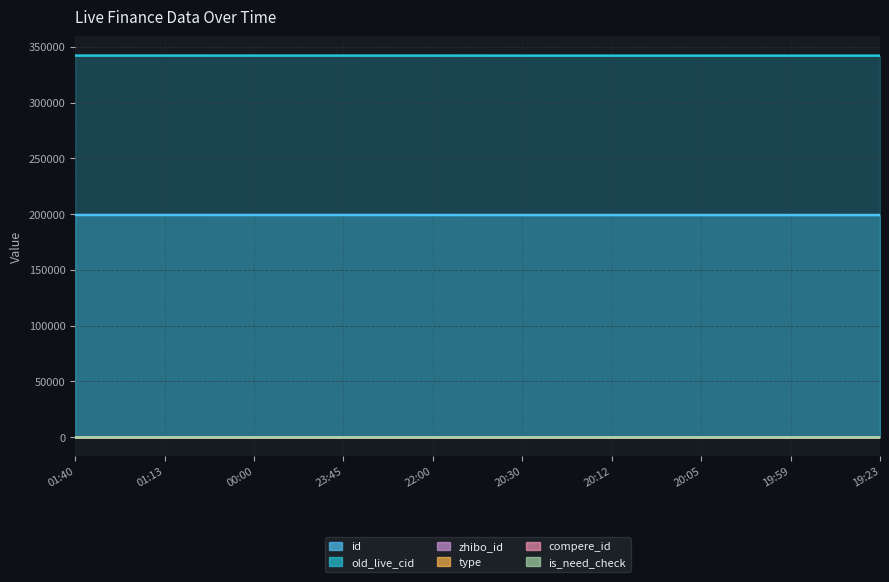

True or false: id and is_need_check cross at least once.

False